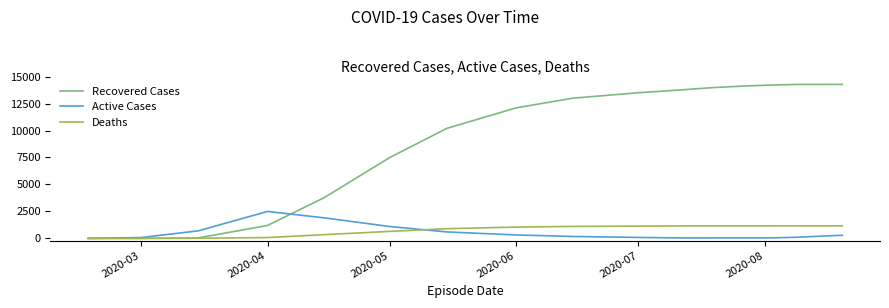

Which series has the largest total across all categories?

Recovered Cases